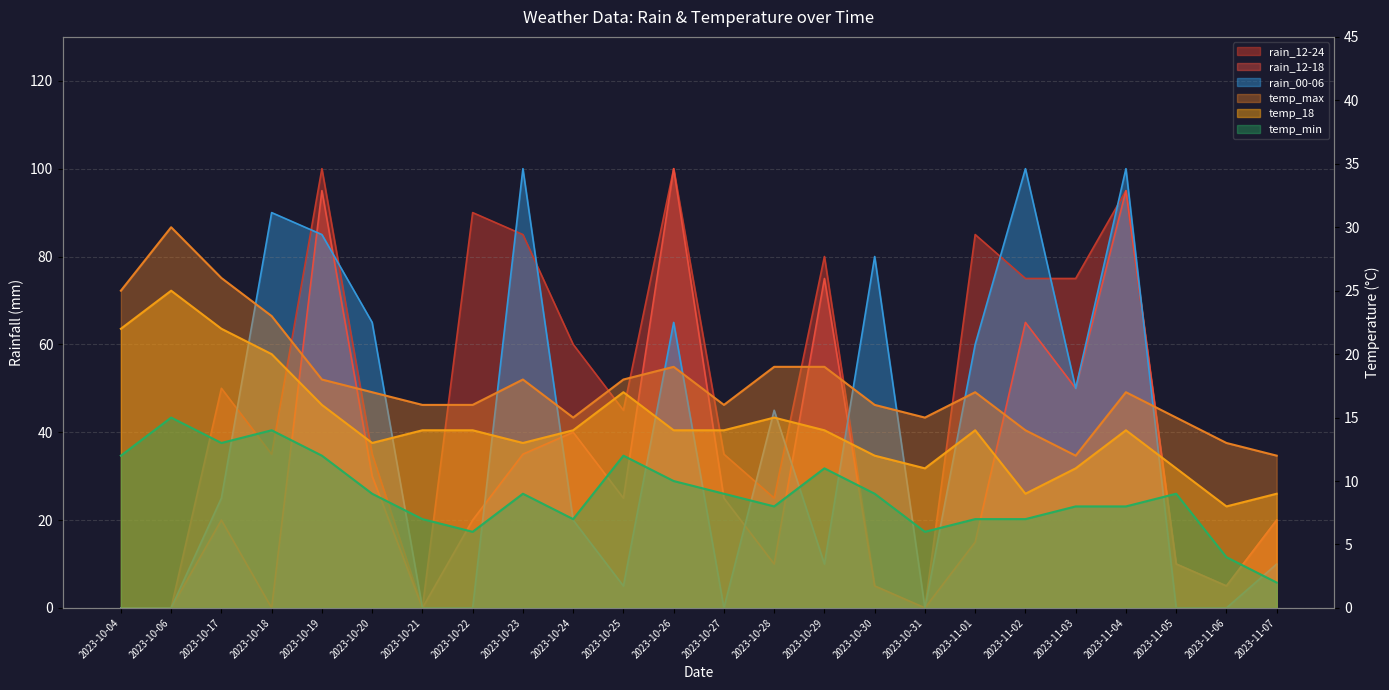

What is the value of the temp_min point at the 17th from the left?

6